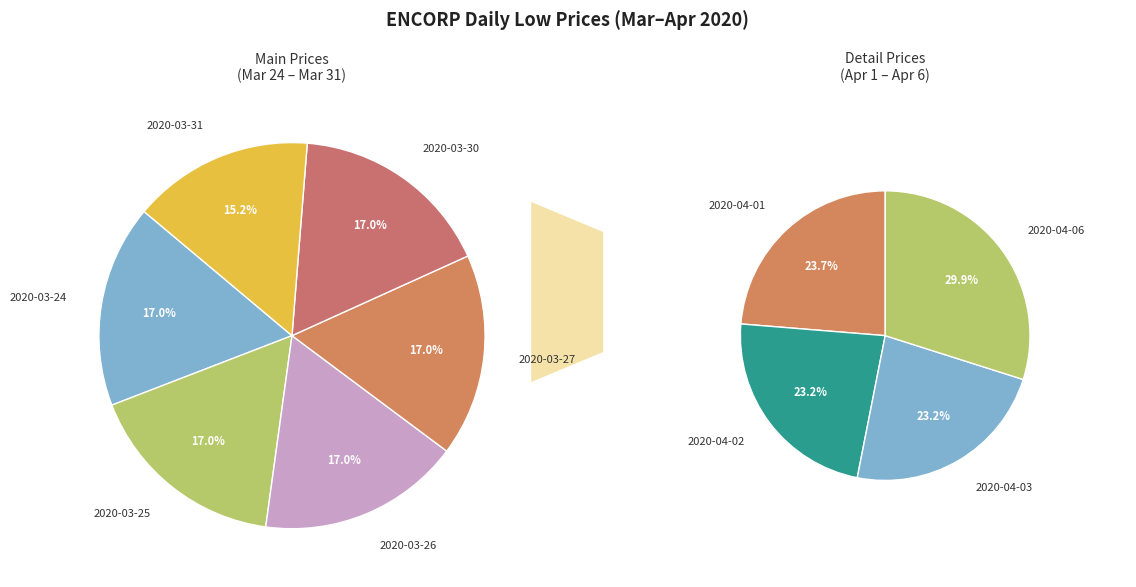

What is the change in value from 2020-03-26 to 2020-04-02?

-0.1